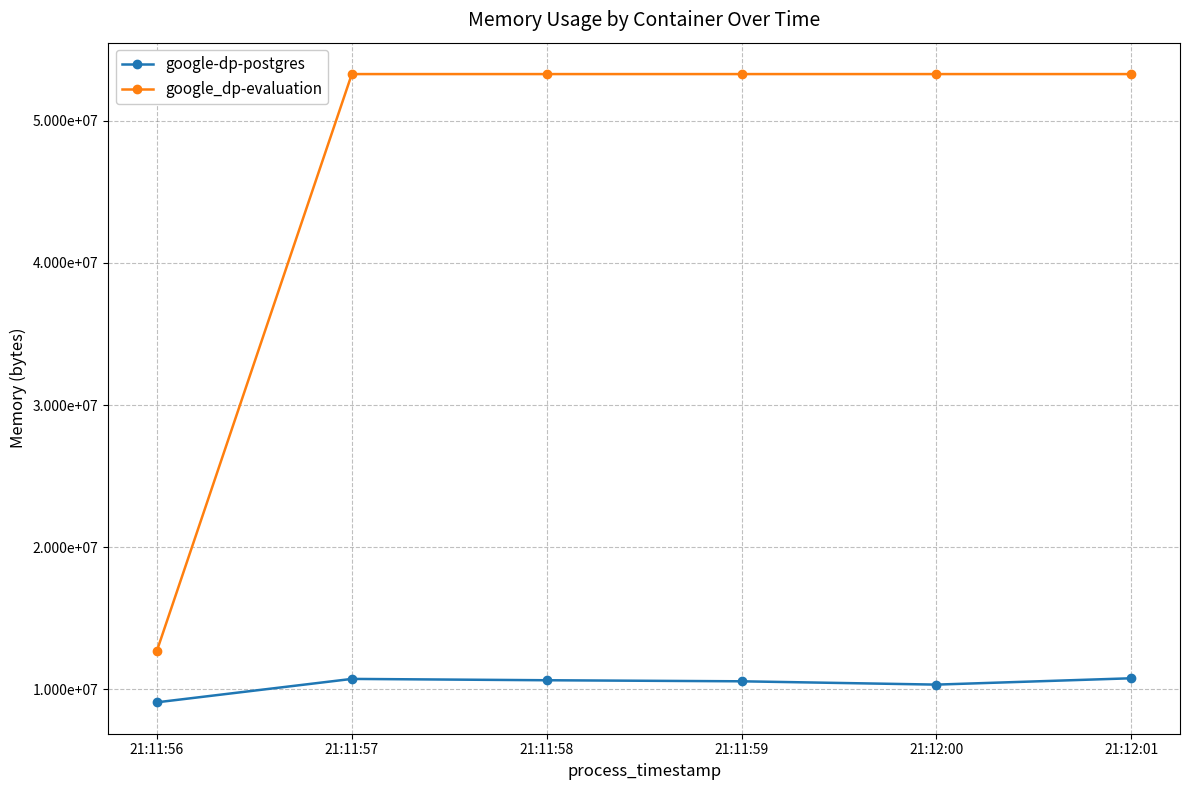

True or false: google_dp-evaluation has more than 0 points higher than both neighbors.

False